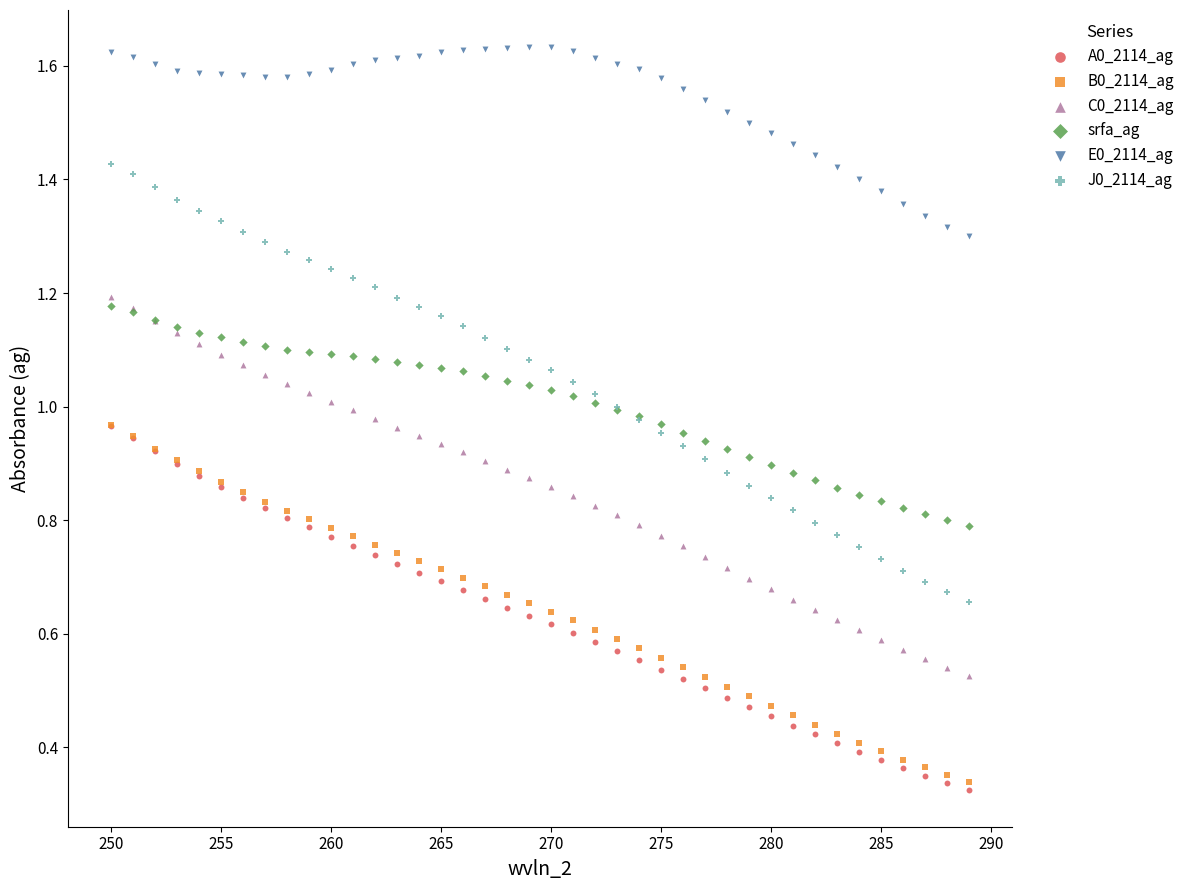

Which series has the widest spread of Y values?

J0_2114_ag